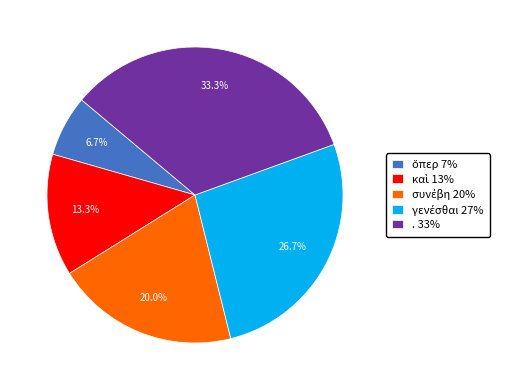

Does any single category account for the majority?

No